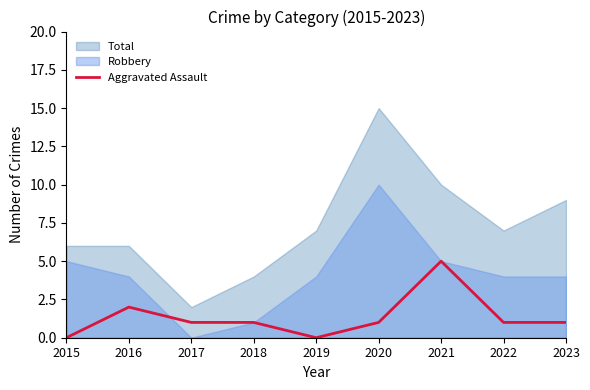

True or false: Robbery has a value of 13 at 2020.

False